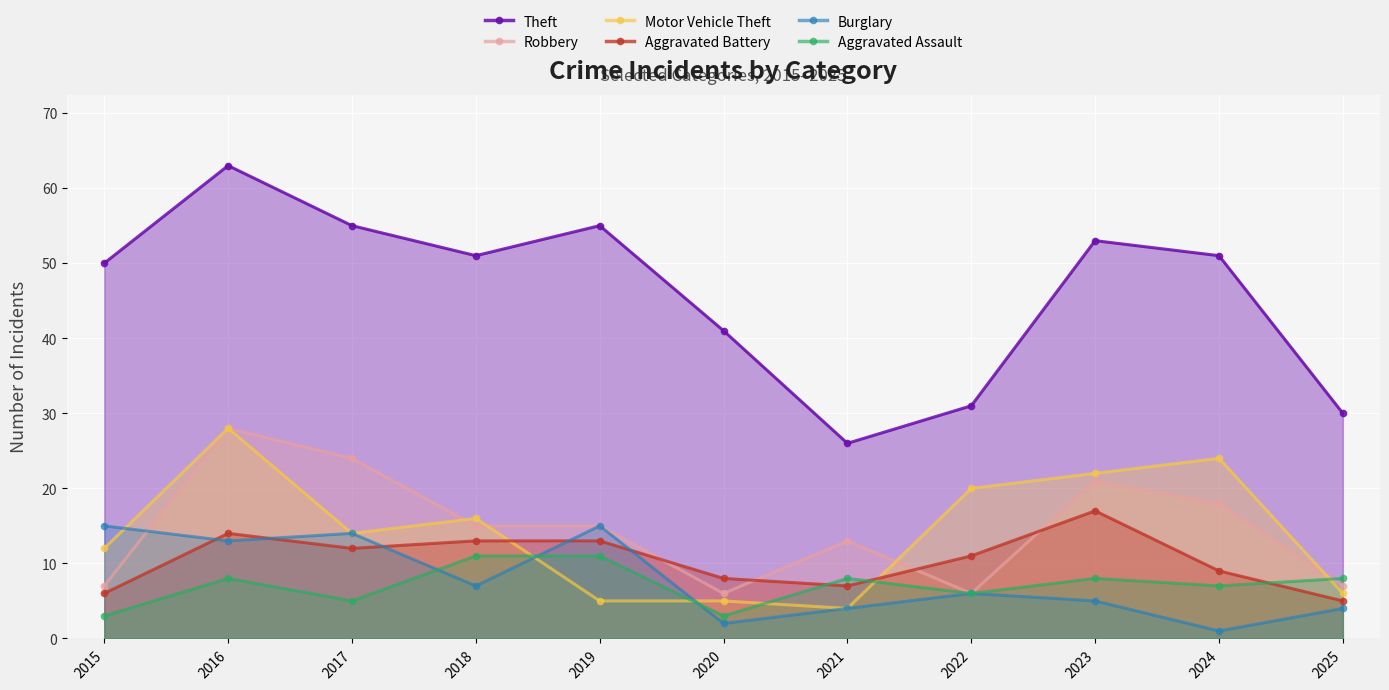

What is the difference between the second highest and minimum values in the Motor Vehicle Theft series?

20